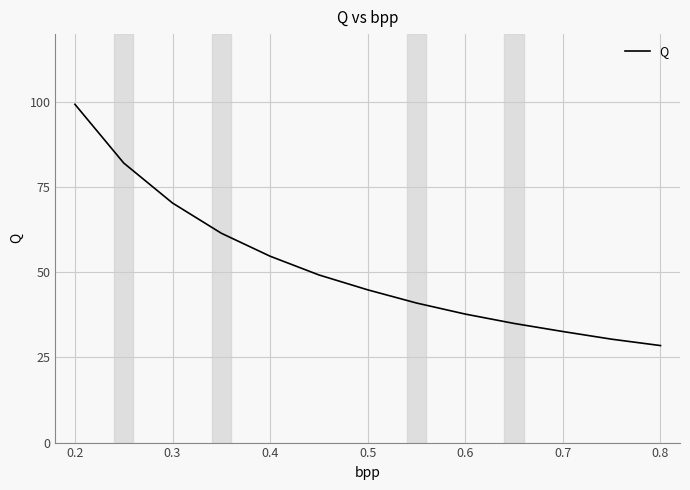

How many distinct data groups are displayed?

1